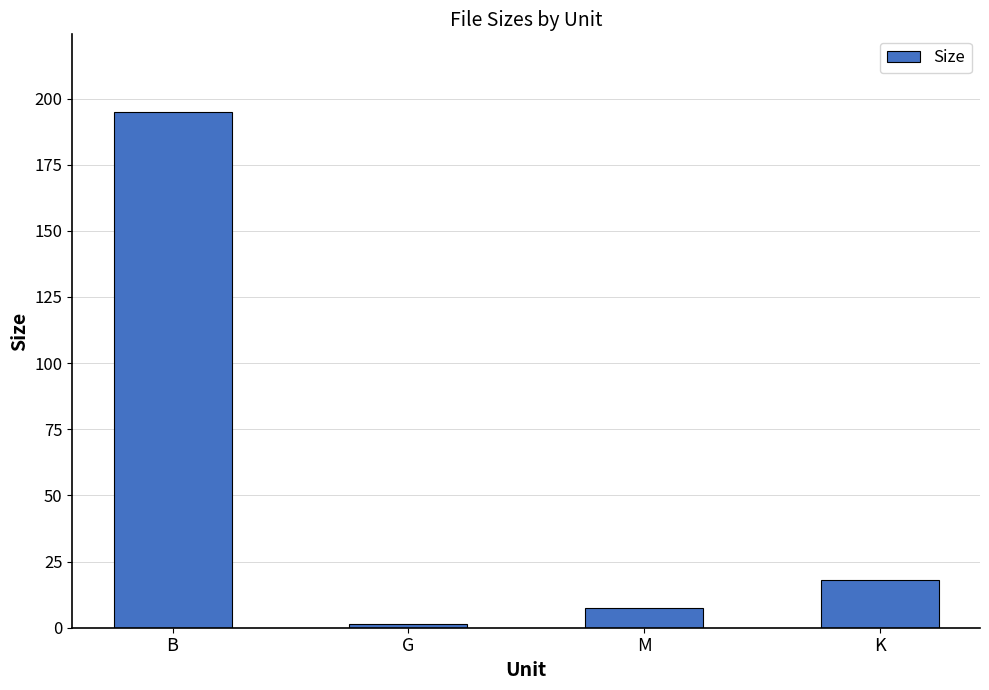

Reading left to right, what are all the values shown in this chart?

195.0	1.4	7.3	18.1